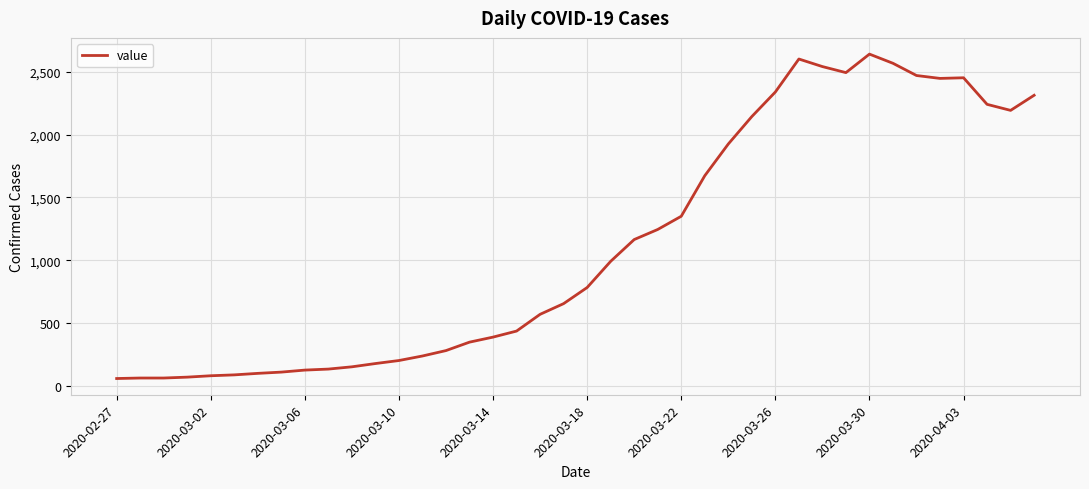

What is the smallest value displayed?

62